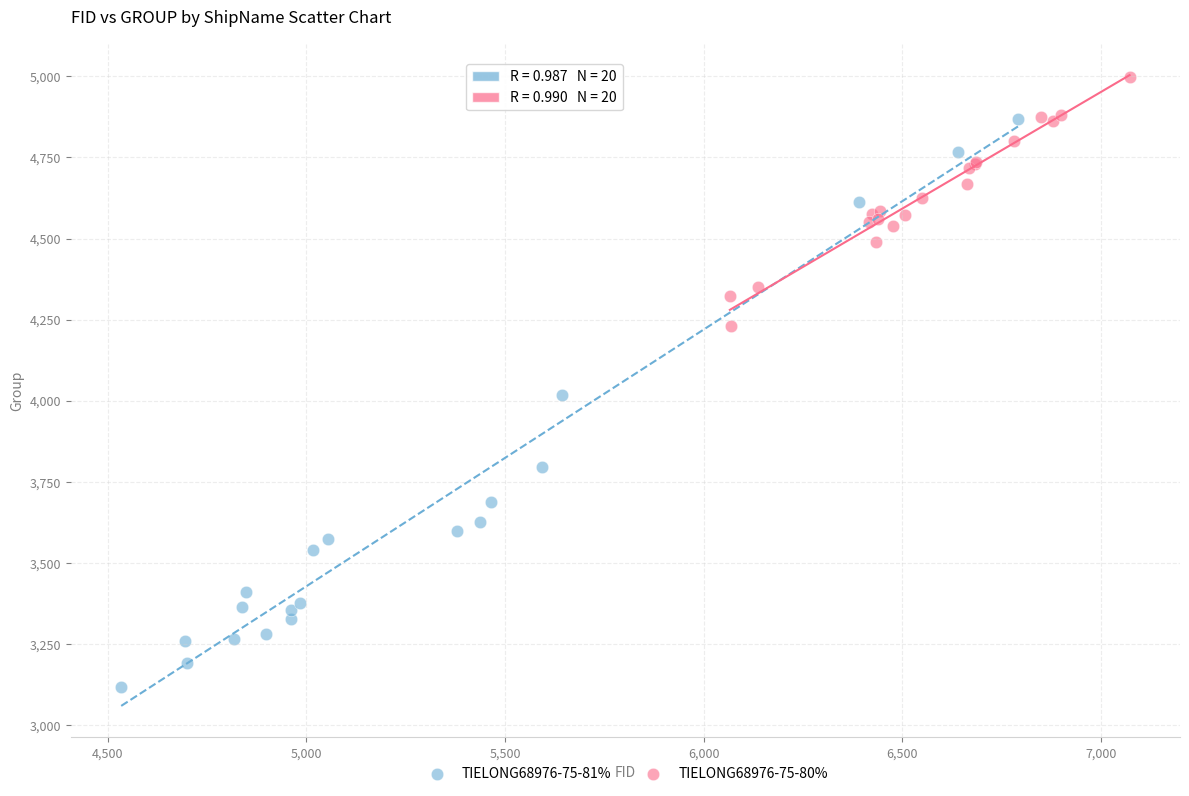

Which series has the largest Y range (max minus min)?

TIELONG68976-75-81%